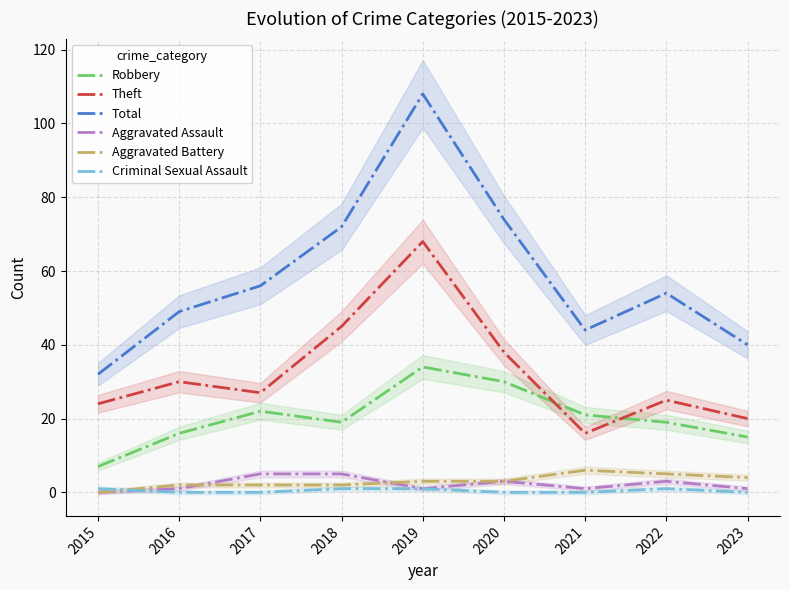

How many values in Aggravated Battery are above zero?

8